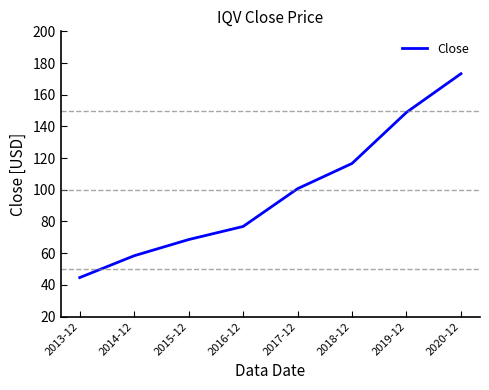

Between 2019-12 and 2015-12, which is larger?

2019-12